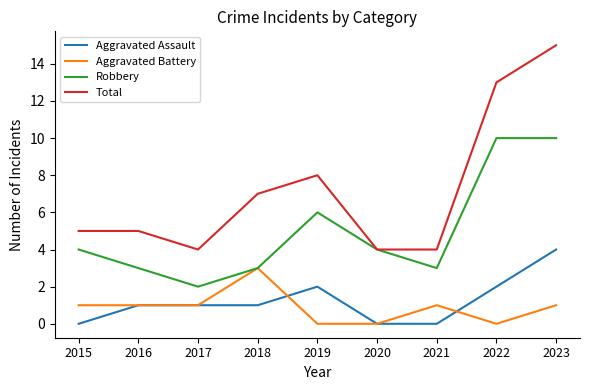

At 2021, list the series in order from largest to smallest.

Total, Robbery, Aggravated Battery, Aggravated Assault